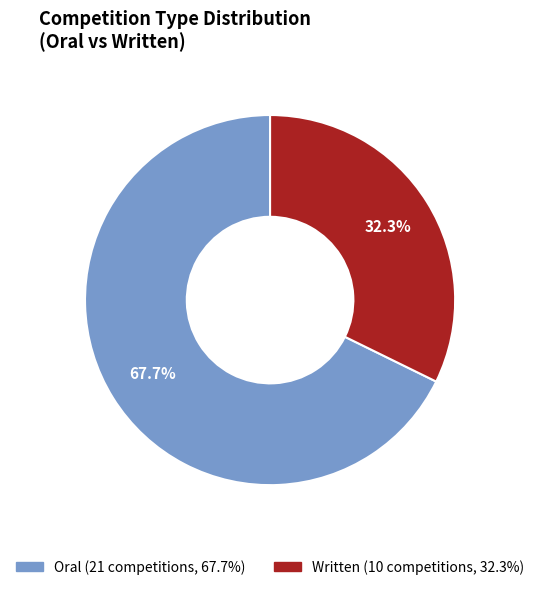

Count the number of slices in the pie.

2